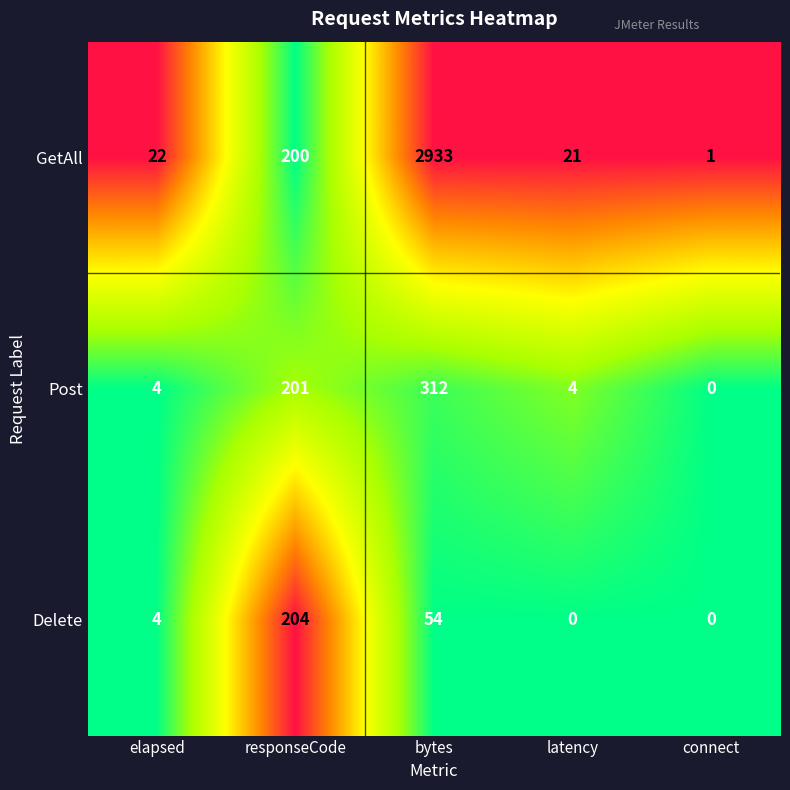

Is it true that Delete equals 4 at elapsed?

True